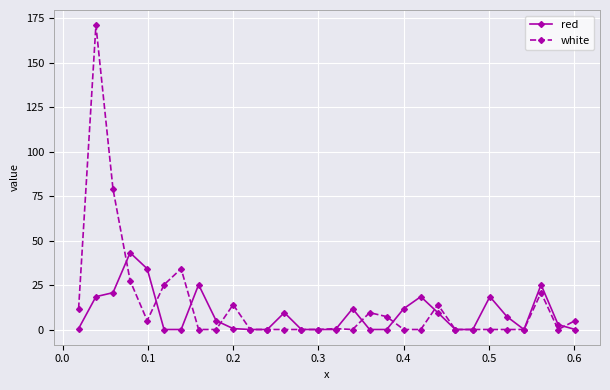

What is the highest value of the red series?

43.1